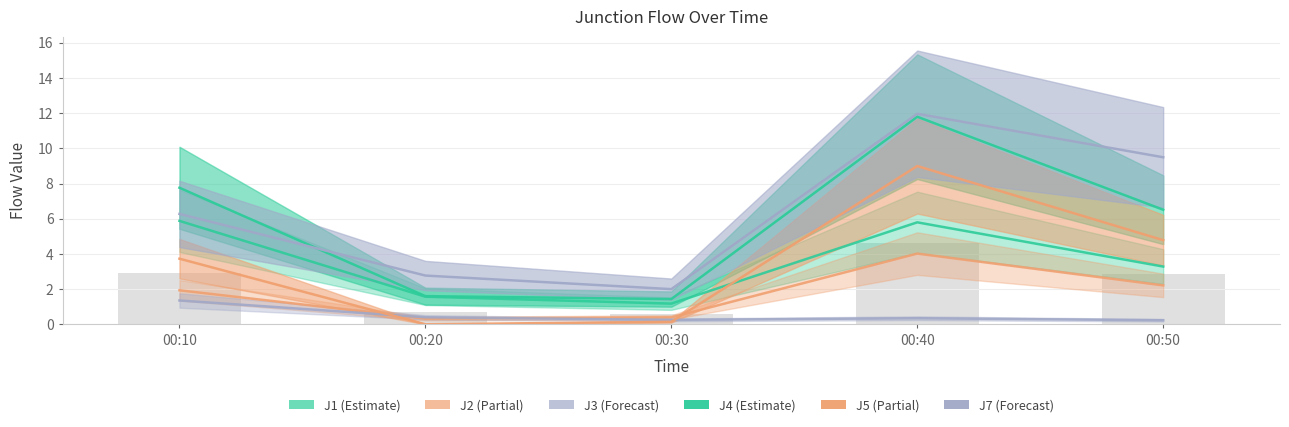

What is the sum of all J2 values?

8.9